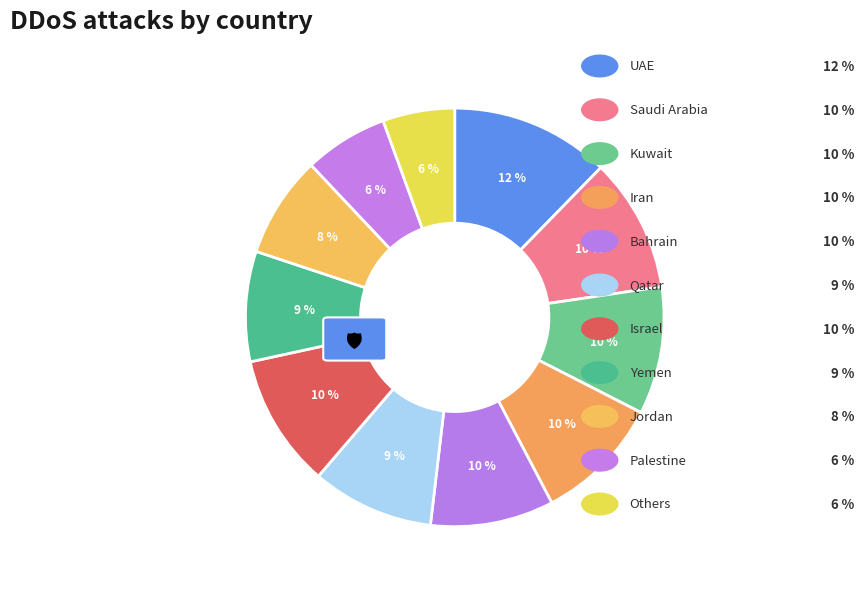

How many segments does this pie chart have?

11